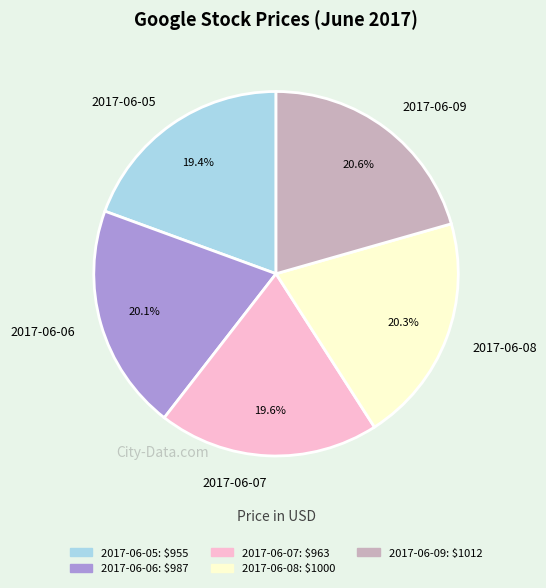

Is 2017-06-08 the majority of the pie?

No